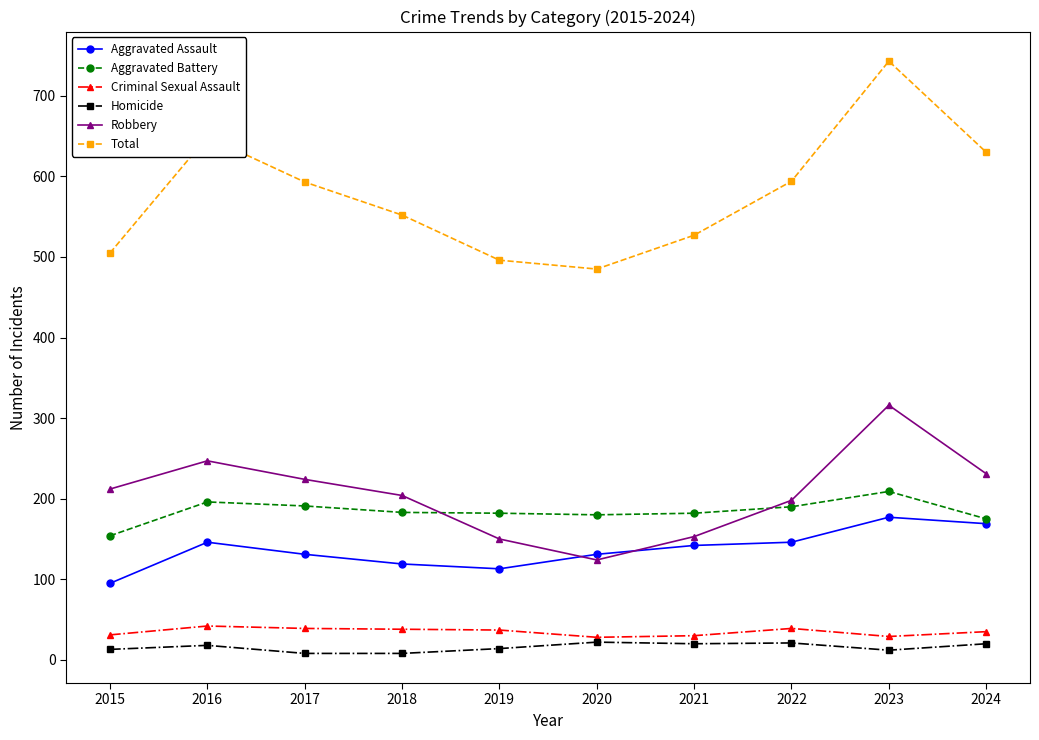

How many distinct data groups are displayed?

6